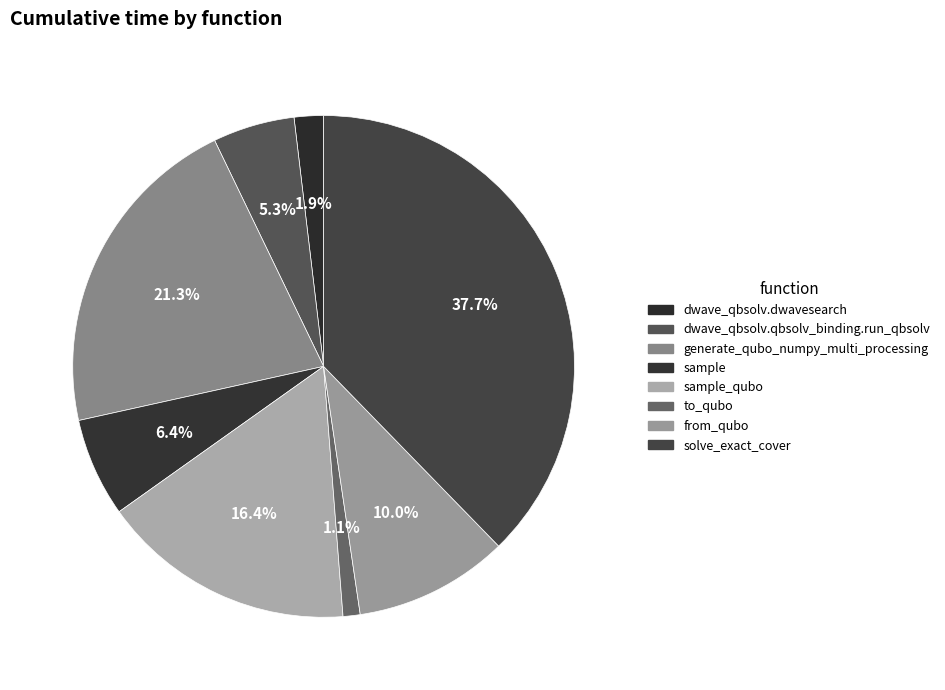

What is the largest slice in the pie chart?

solve_exact_cover